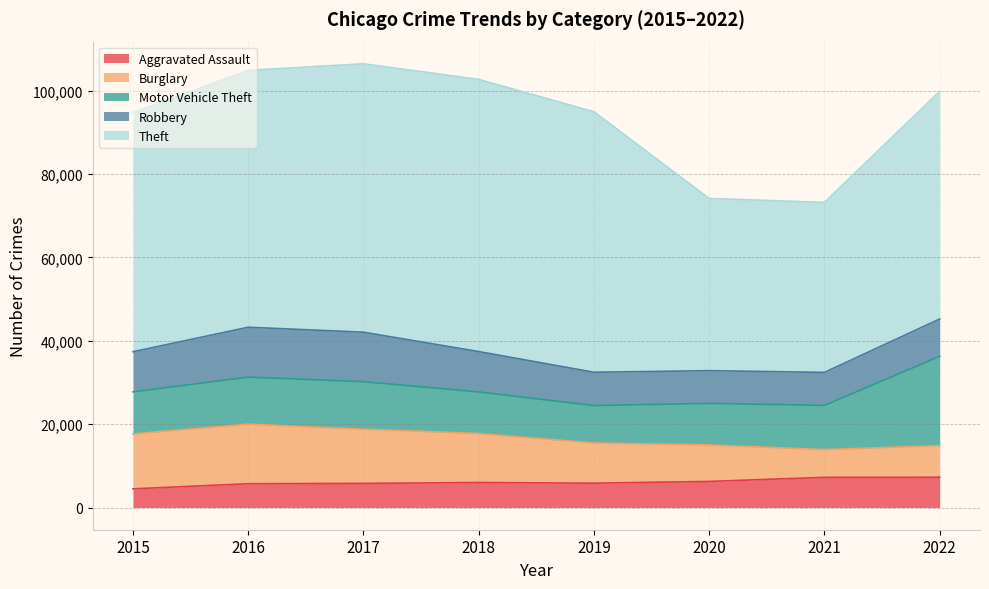

What is the value of the Theft point at the 2nd from the left?

61618